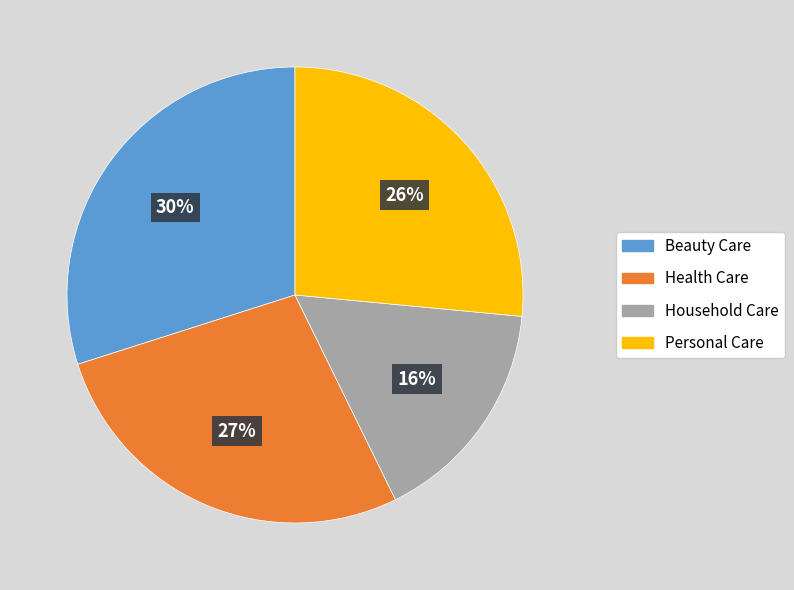

What is the smallest slice in the pie chart?

Household Care